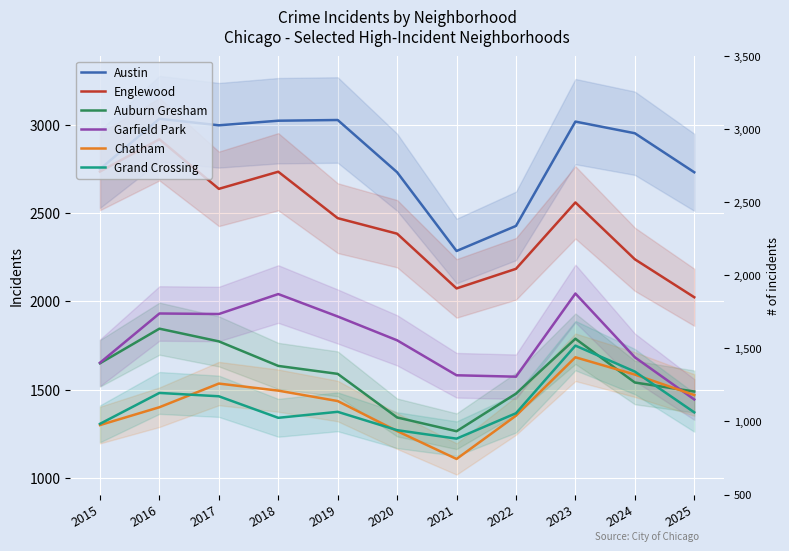

Does the chart display data point markers on the line(s)?

No